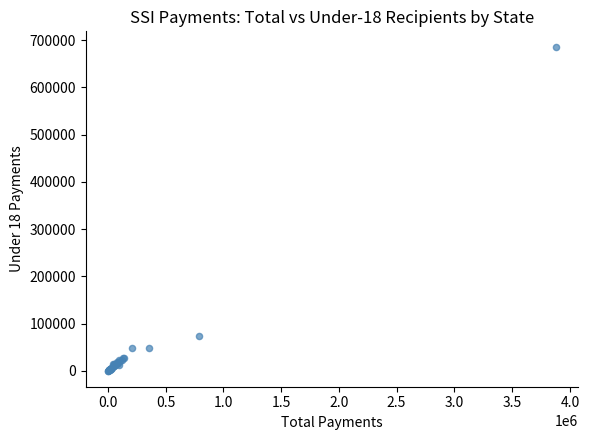

What Y value in the scatter plot is closest to 342552?

73914